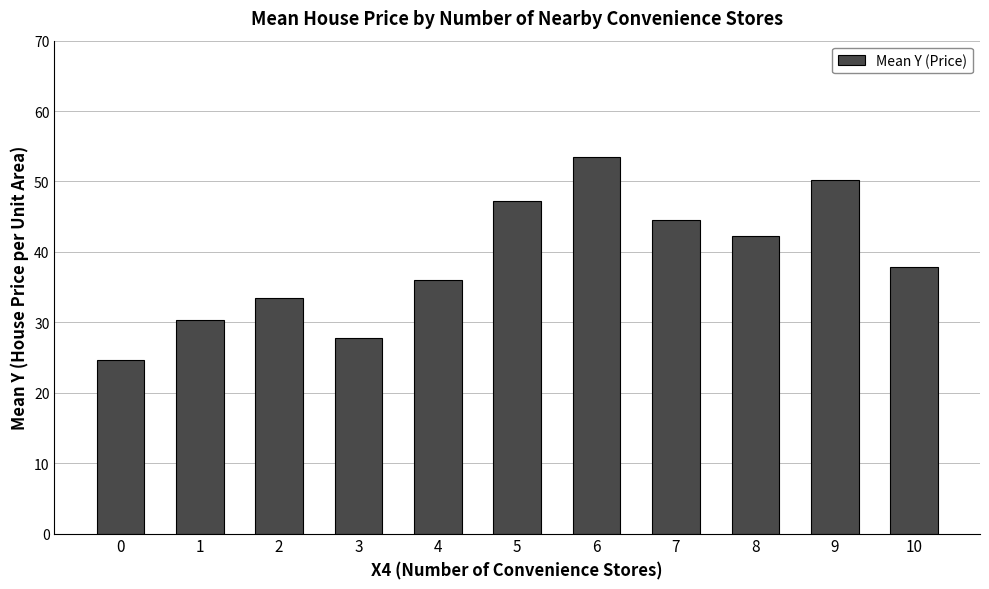

What is the sum of all values?

427.9